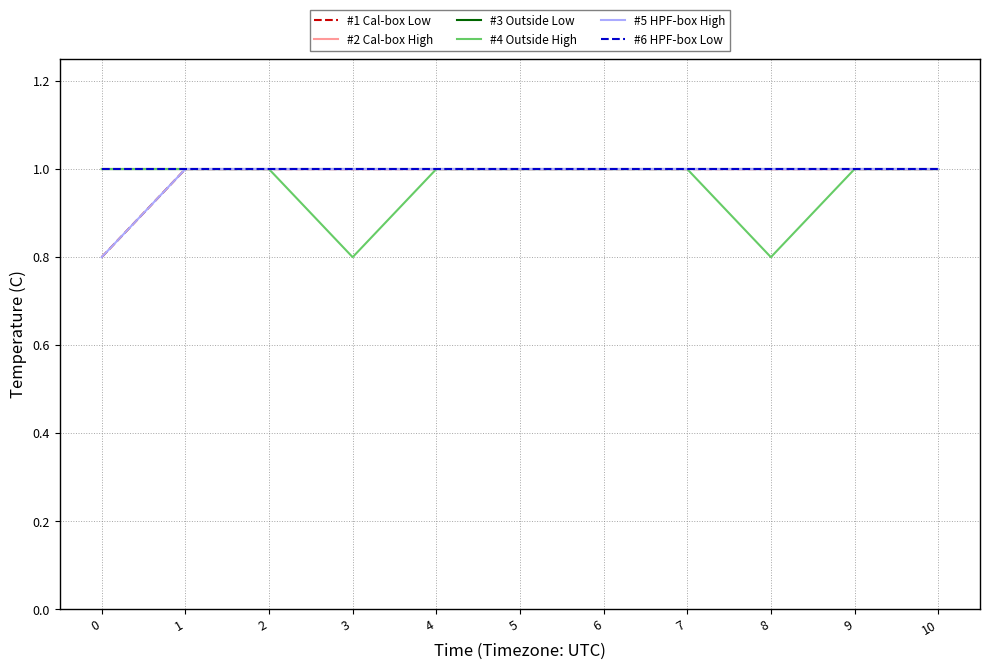

Is this an area chart (filled region under the line)?

No